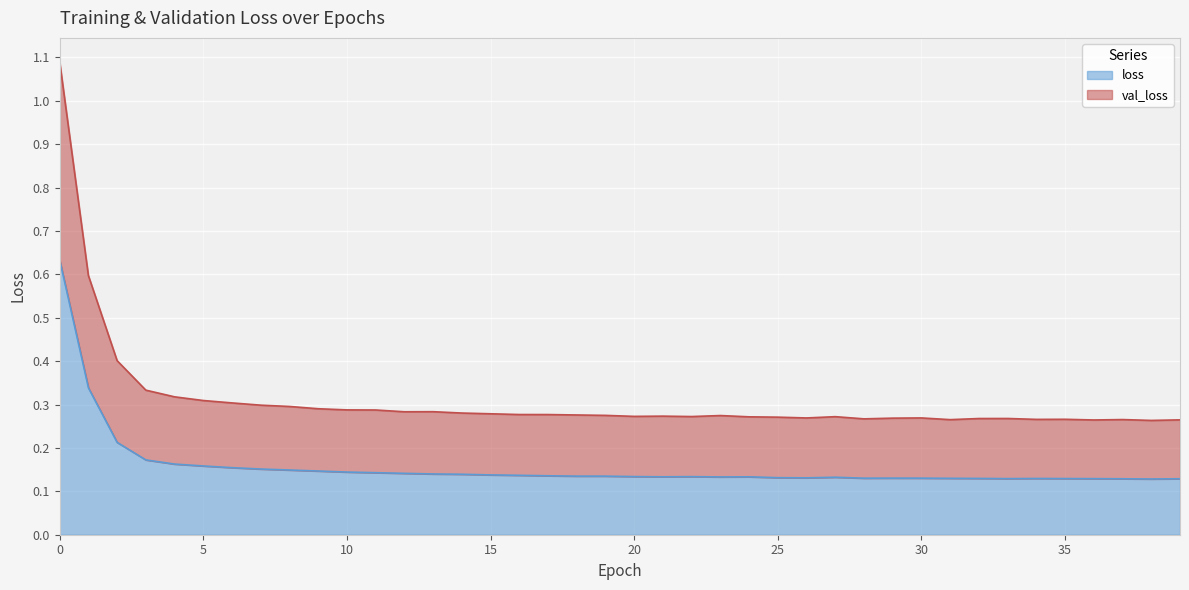

In val_loss, how many points are higher than both neighbors (excluding endpoints)?

8